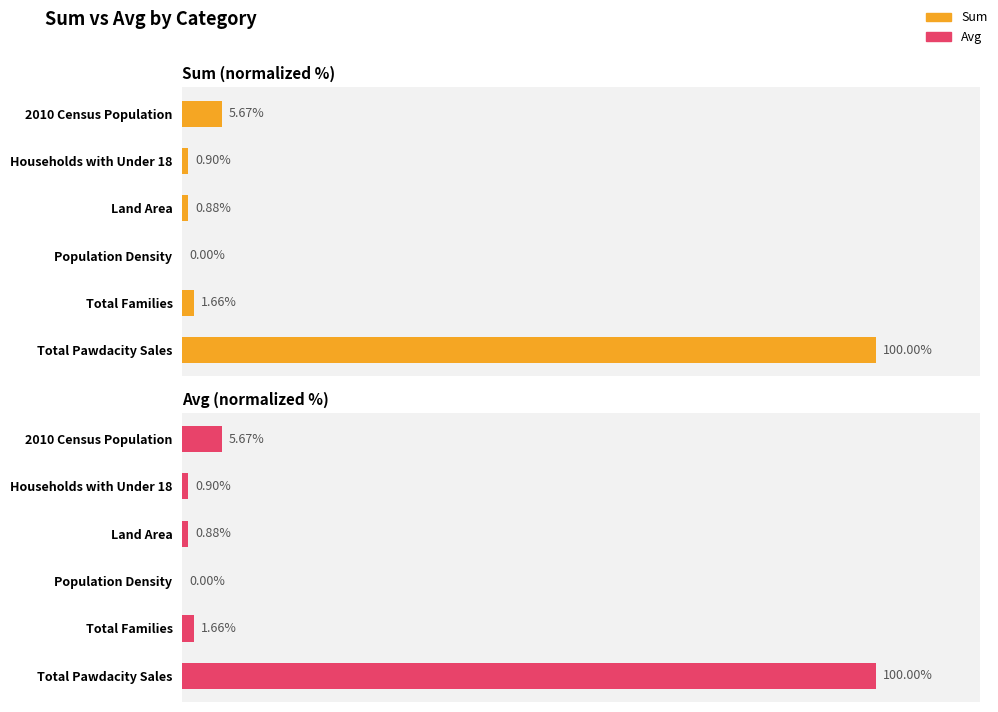

What is the difference between the second highest and minimum values in the Avg series?

5.7